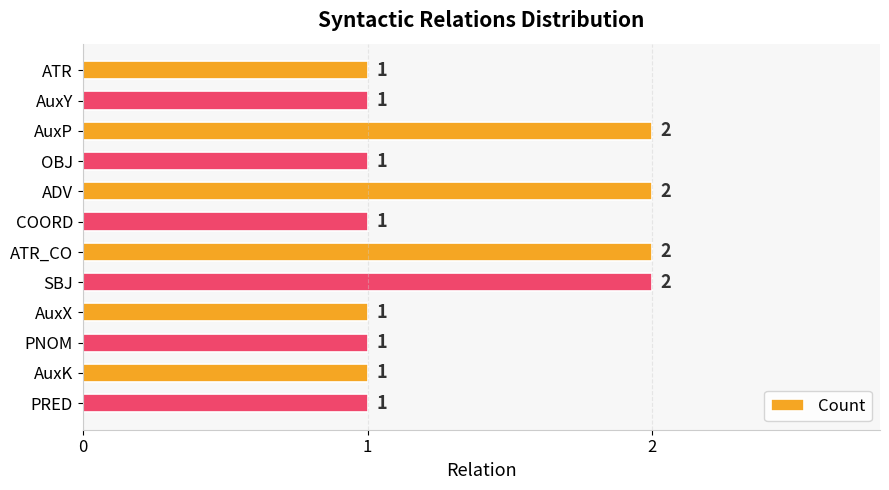

The chart shows a value of 0 at ATR. True or false?

False